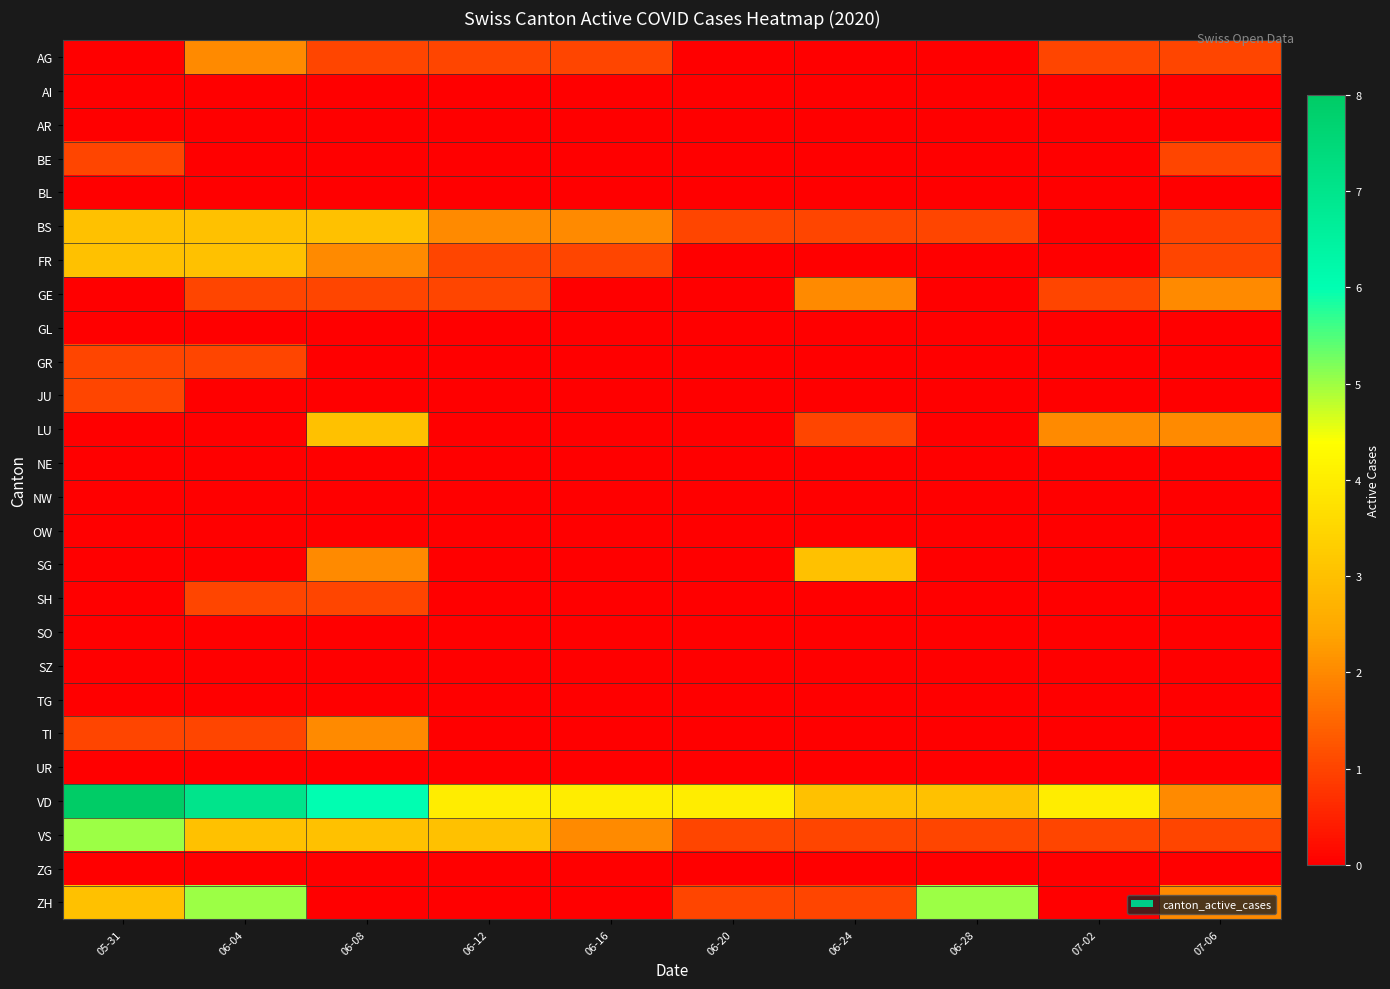

List the series in order of their peak value, highest first.

VD, VS, ZH, BS, FR, LU, SG, AG, GE, TI, BE, GR, JU, SH, AI, AR, BL, GL, NE, NW, OW, SO, SZ, TG, UR, ZG